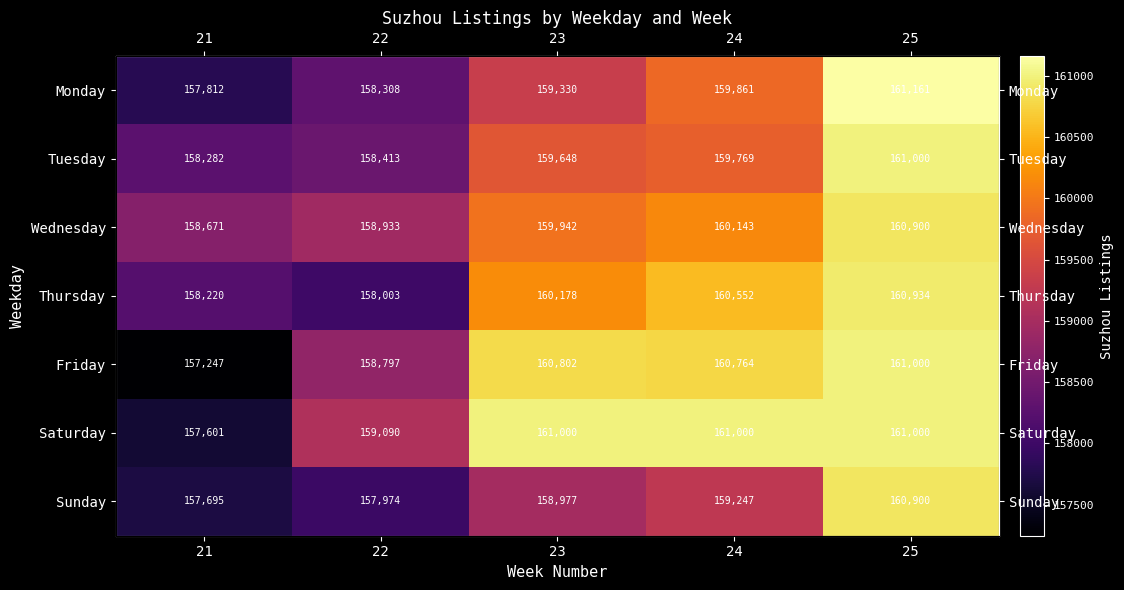

What is the approximate value of Thursday at 21?

158220